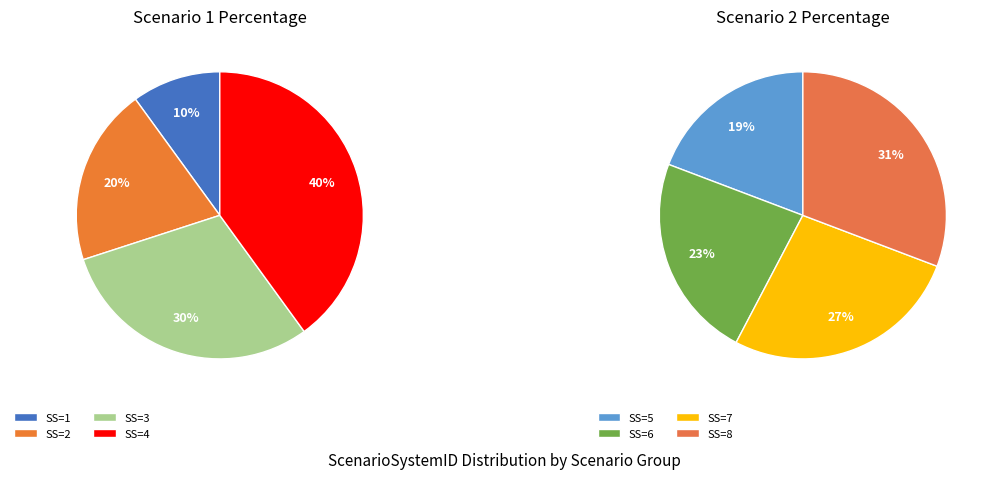

True or false: 6 accounts for 10% of the total.

False